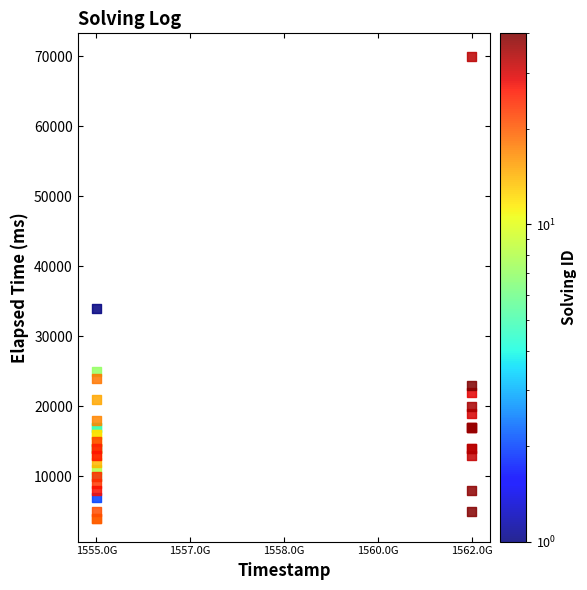

What Y value in the scatter plot is closest to 37000?

34000